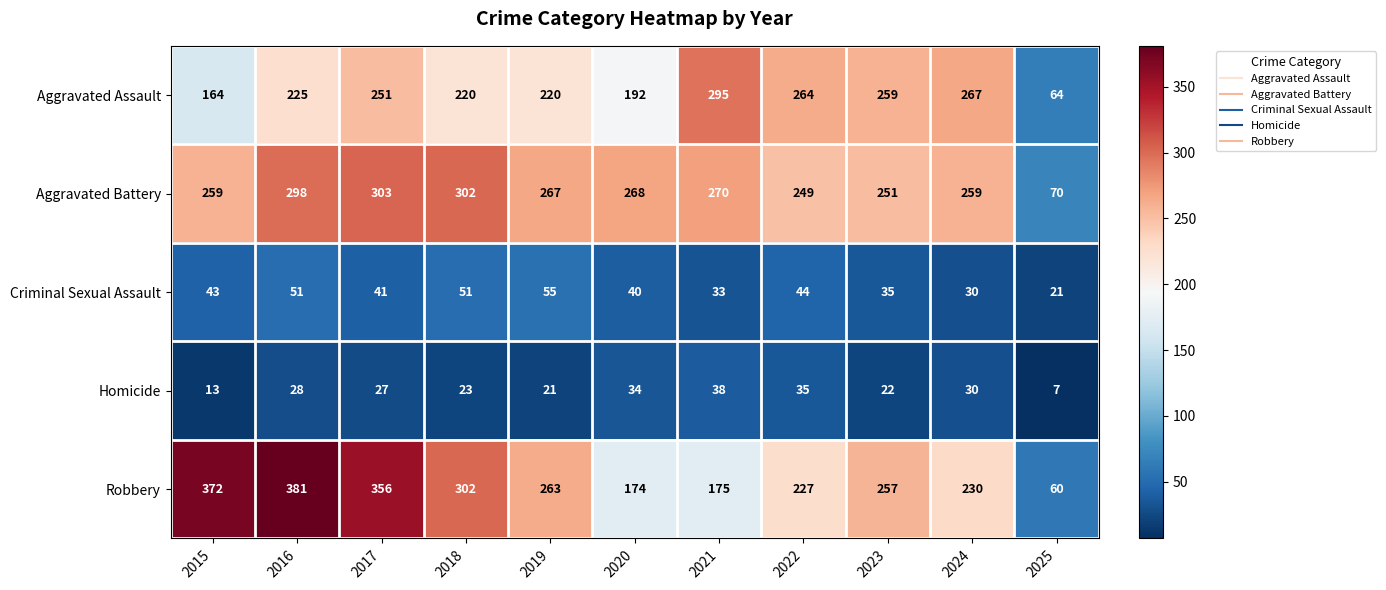

What is the spread (max minus min) of values at 2015?

359